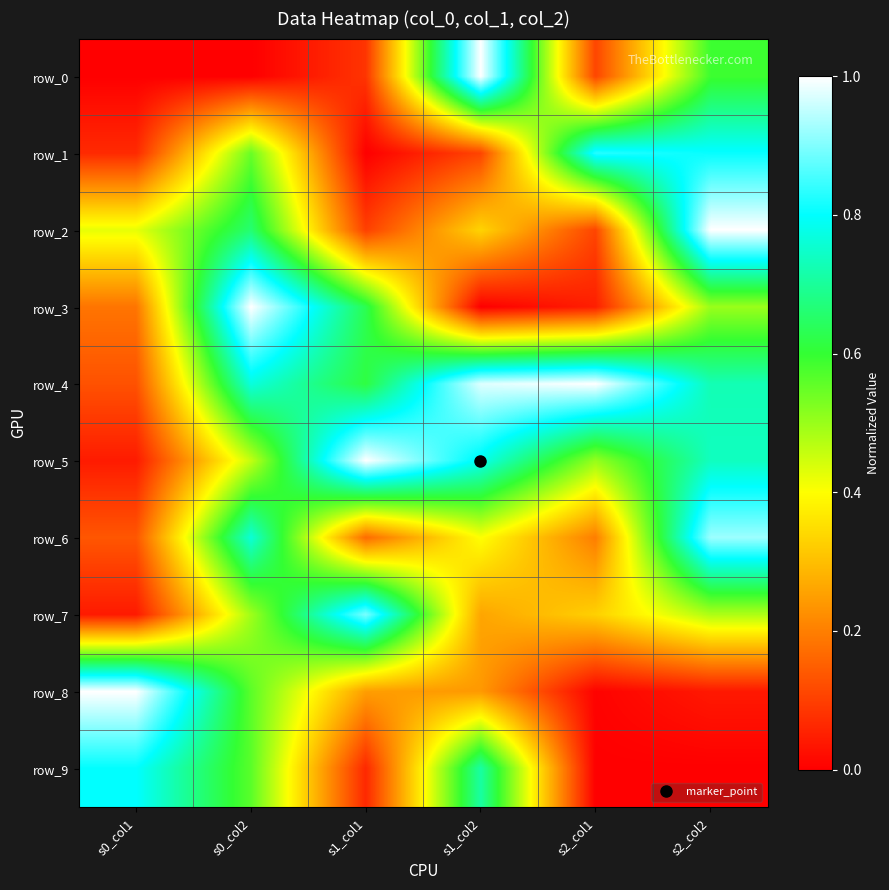

How many values in row_1 are above zero?

5